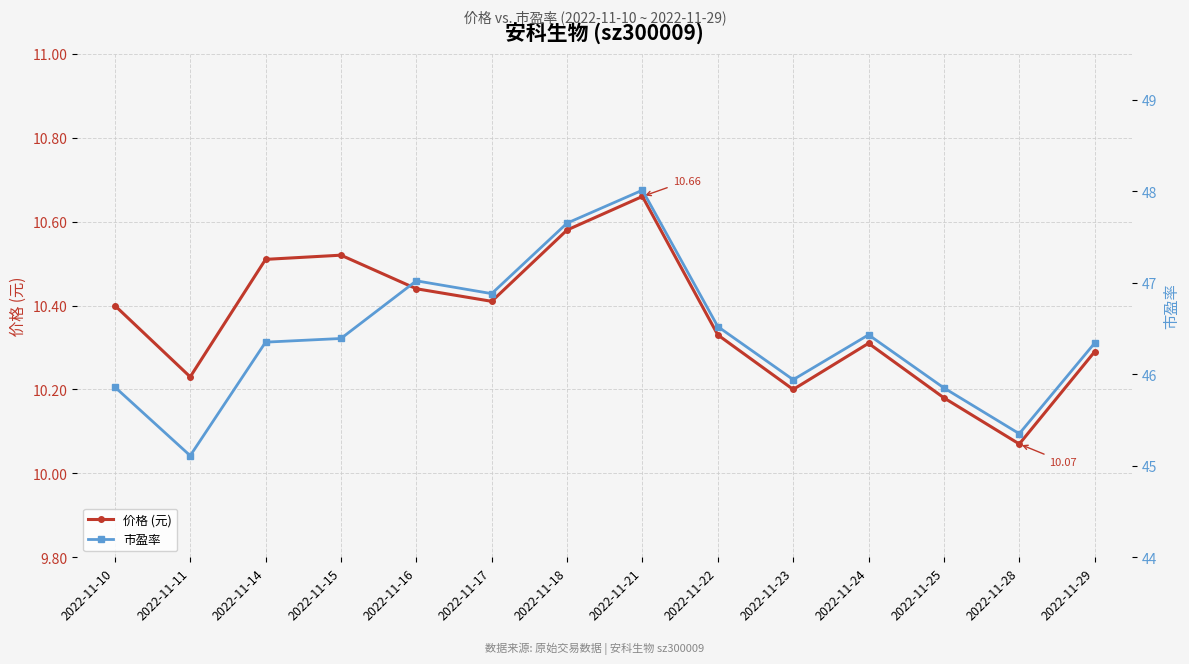

Is it true that 市盈率 equals 80.5 at 2022-11-14?

False